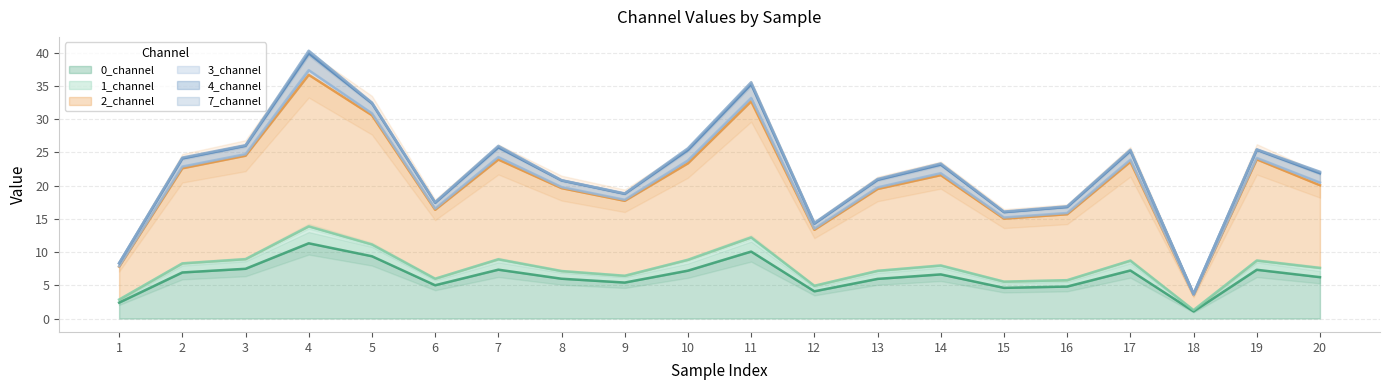

True or false: 1_channel and 2_channel cross at least once.

False